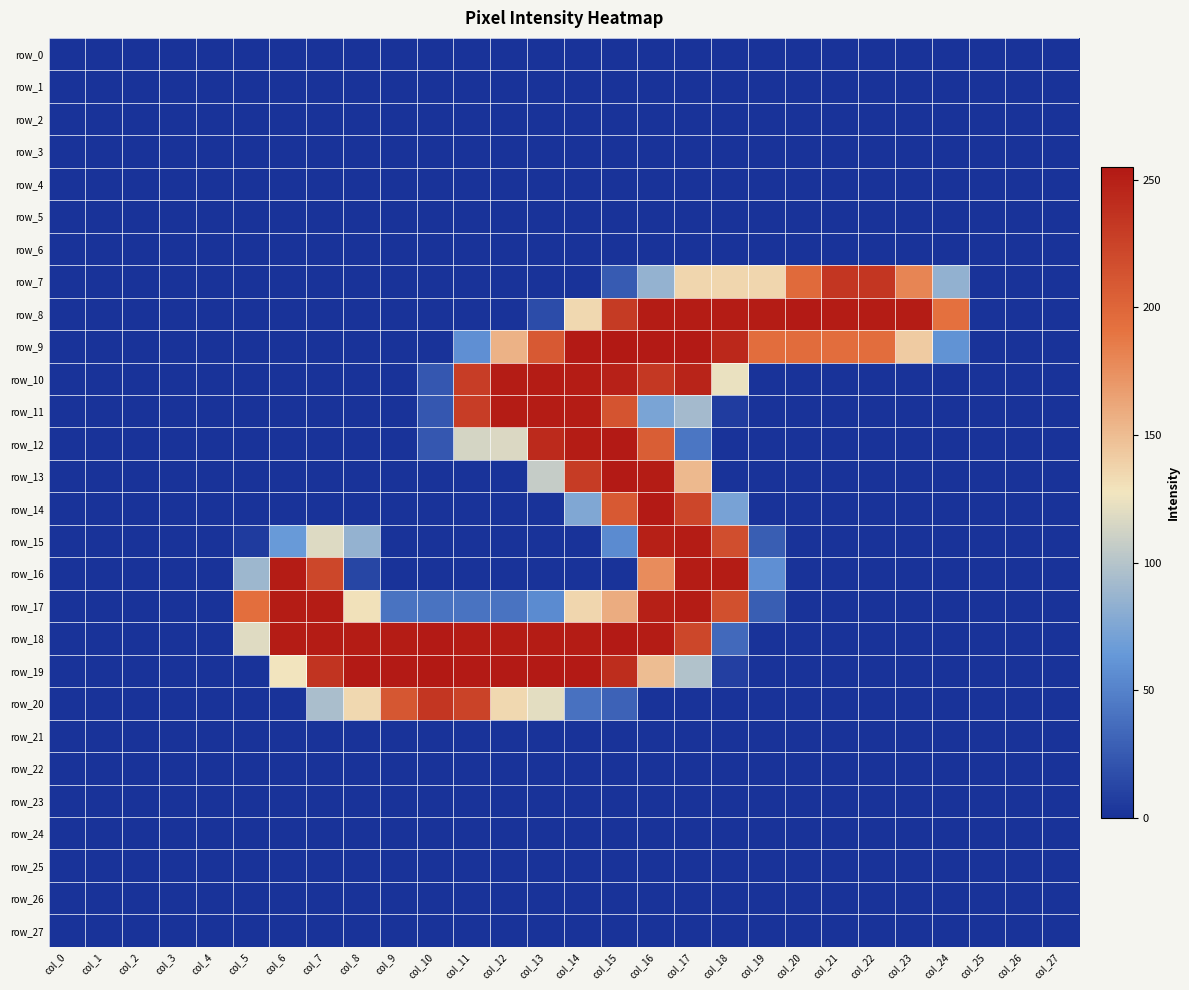

The value of row_22 at col_27 is 0. True or false?

True